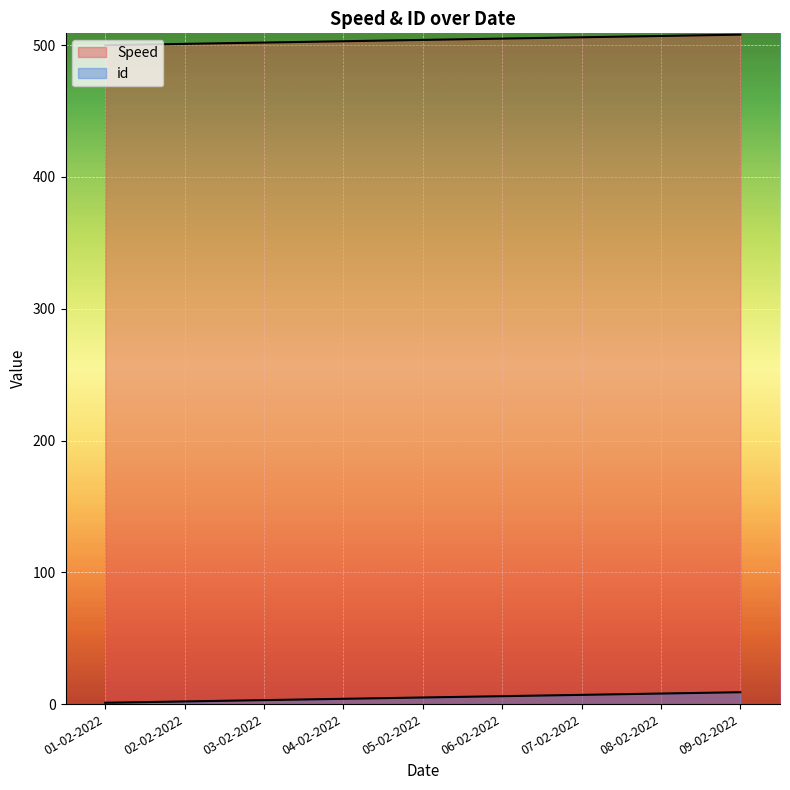

What is the label of the 5th point from the left?

05-02-2022